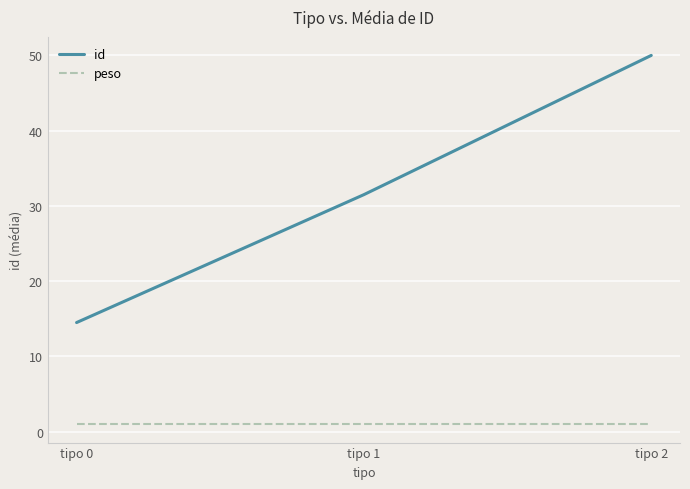

Reading left to right, transcribe all the data shown in this chart.

id: 14.5	31.5	50.0
peso: 1.0	1.0	1.0